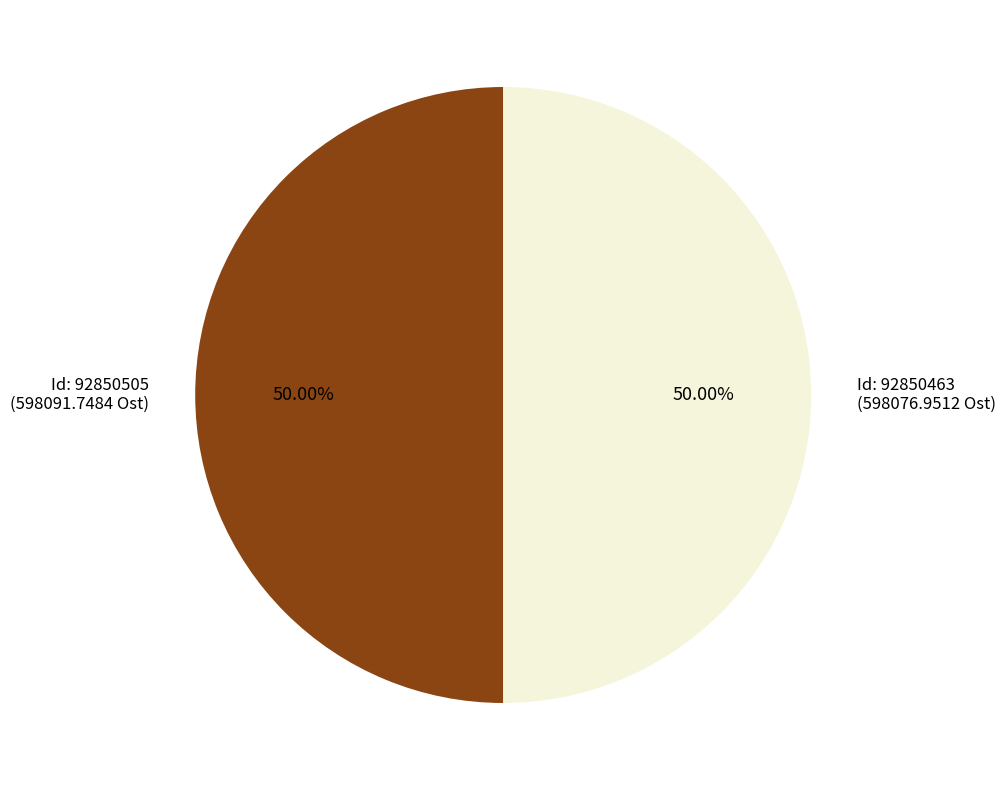

What is the ratio of the value at Id: 92850505 (598091.7484 Ost) to the value at Id: 92850463 (598076.9512 Ost)?

1.0